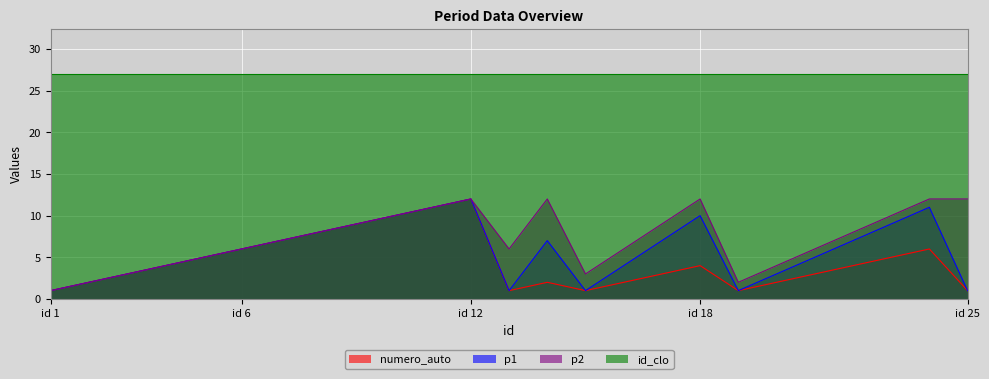

True or false: p2 has a value of 7 at id 18.

False